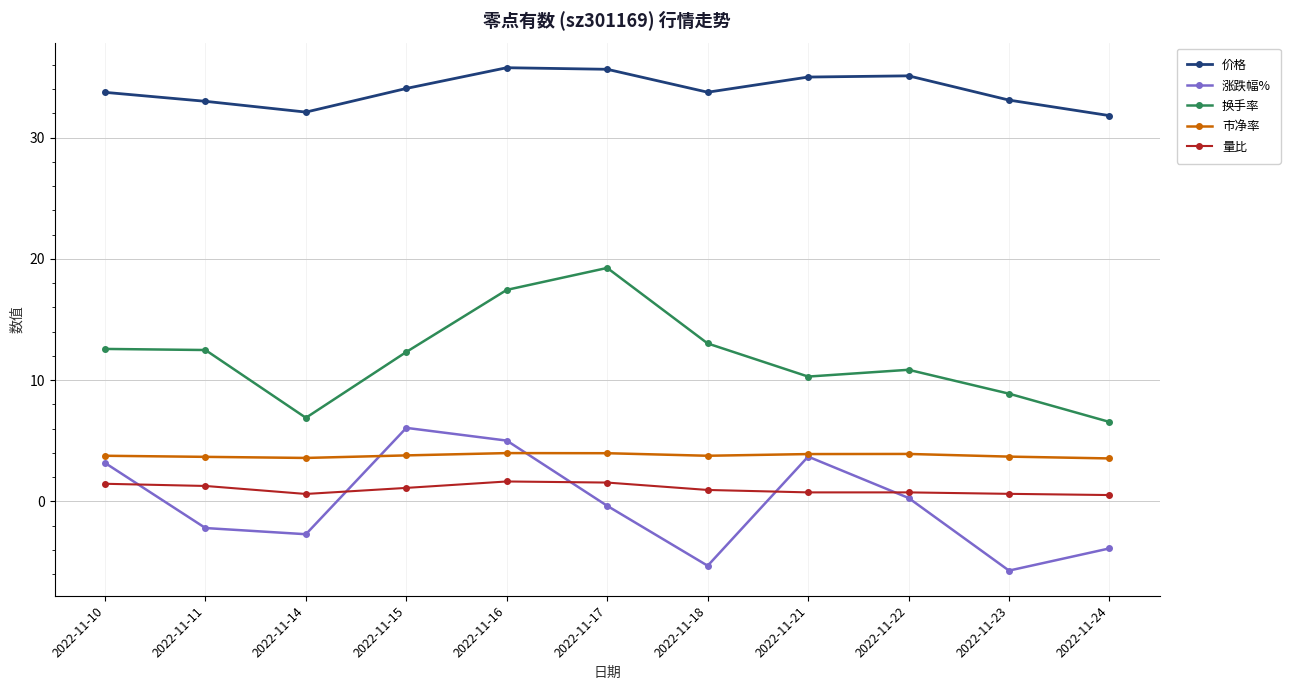

Which series has the widest spread of values?

换手率